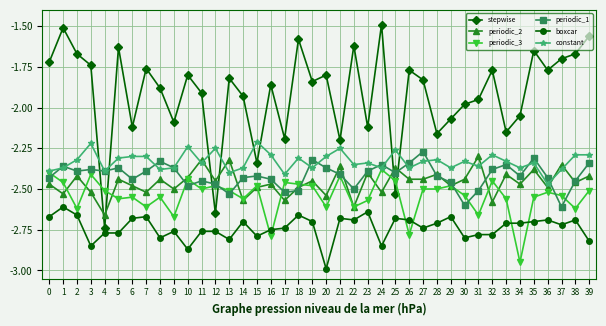

Which series ends up on top after the final intersection of periodic_2 and periodic_3?

periodic_2